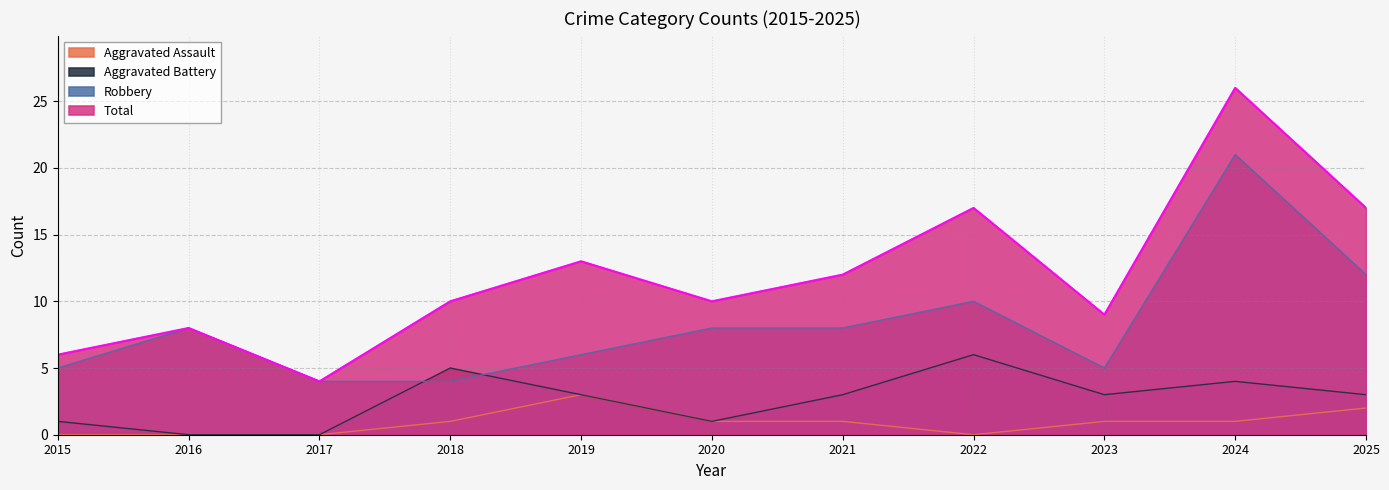

What is the approximate value of Robbery at 2021, to the nearest 10?

10